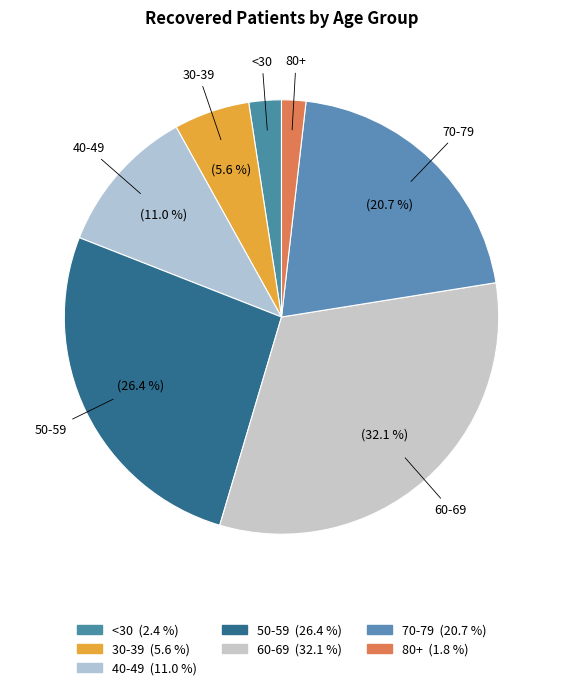

How many slices are in this pie chart?

7